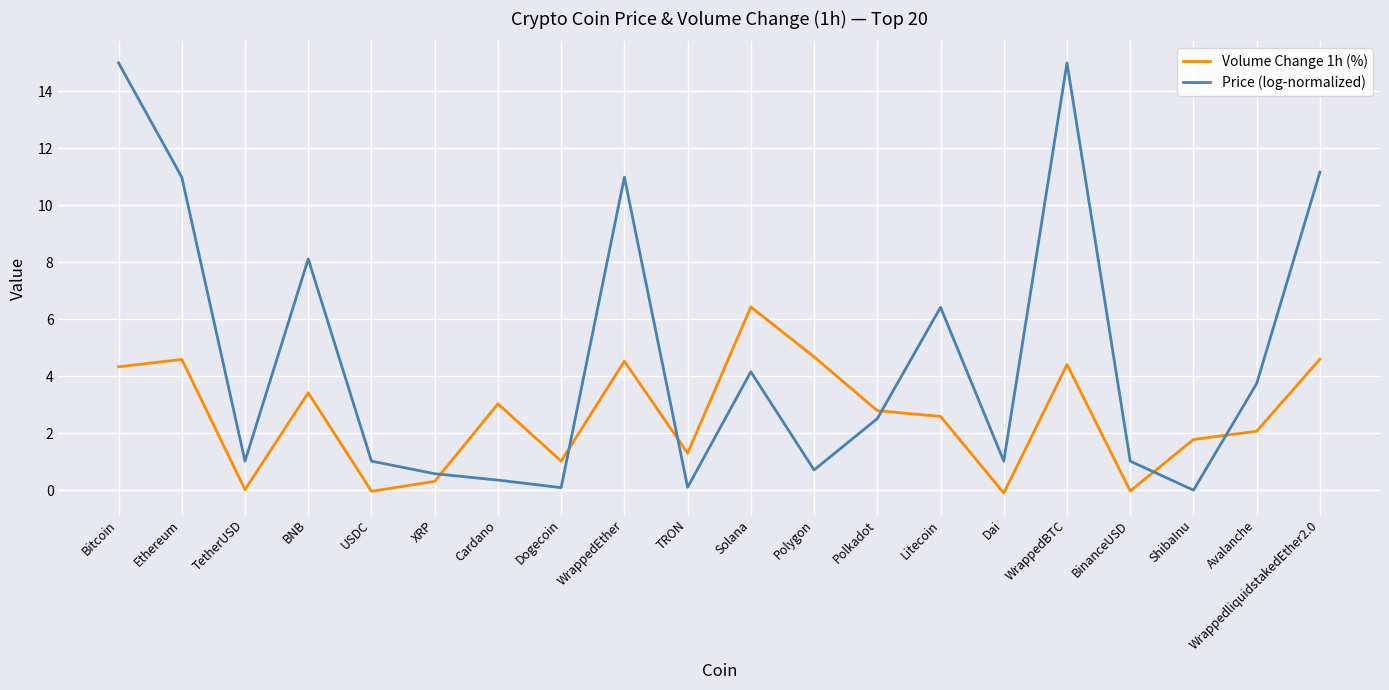

Which series has the largest total across all categories?

Price (log-normalized)